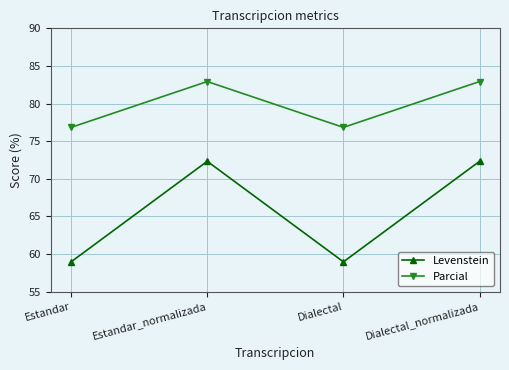

What is the approximate value of Levenstein at Dialectal_normalizada?

72.3